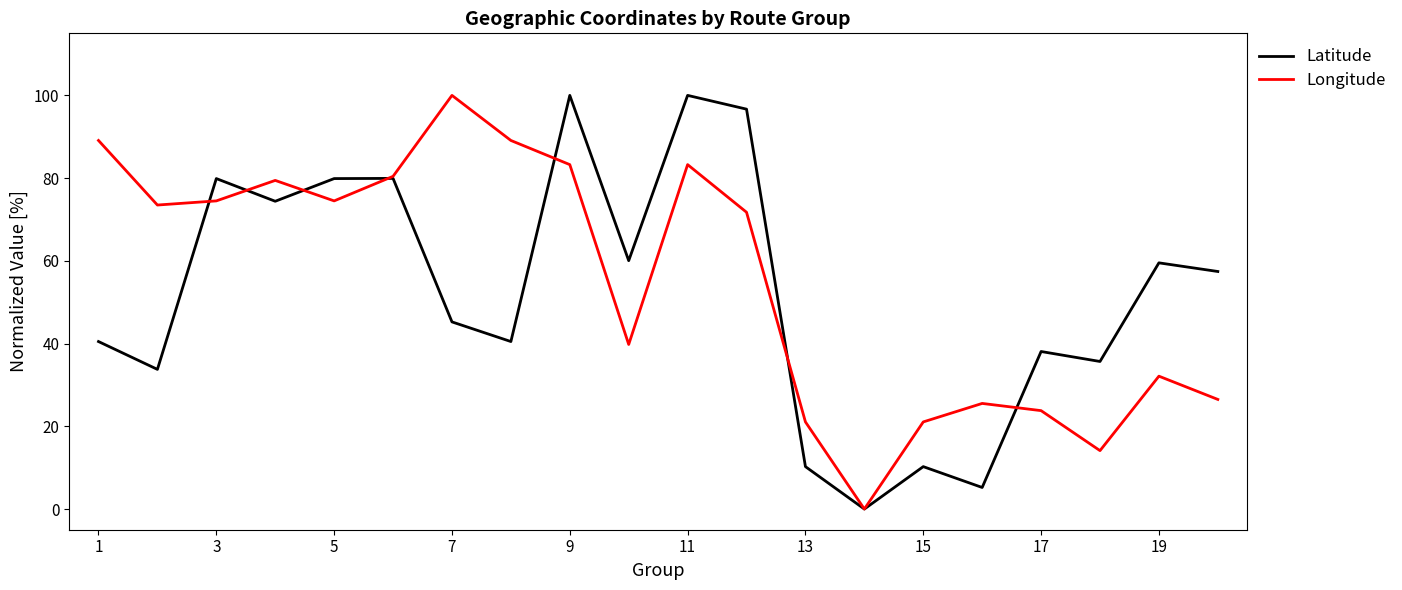

Reading left to right, extract all data points from this chart.

Latitude: 40.5	33.8	79.9	74.4	79.9	79.9	45.2	40.5	100.0	60.0	100.0	96.7	10.3	0.0	10.3	5.2	38.1	35.7	59.5	57.4
Longitude: 89.1	73.5	74.5	79.4	74.5	80.4	100.0	89.1	83.3	39.8	83.3	71.7	21.1	0.0	21.1	25.5	23.8	14.1	32.1	26.5